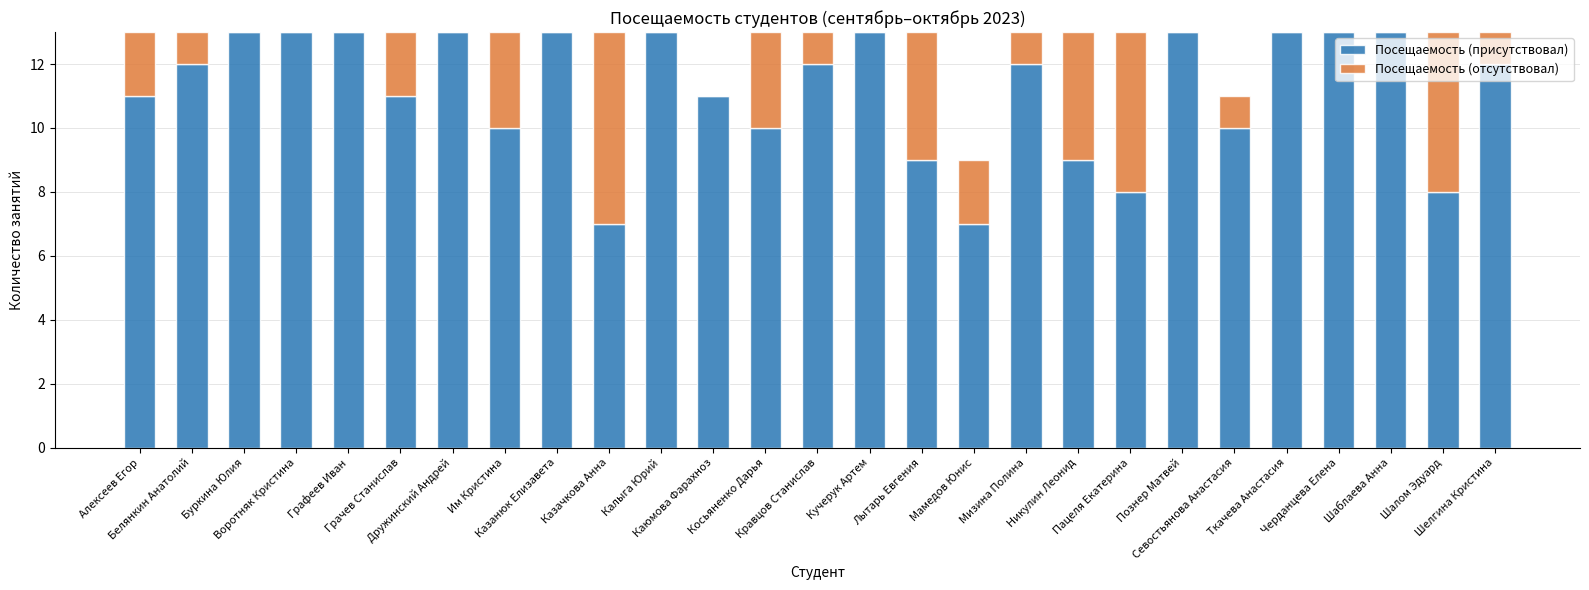

What is the sum of all Посещаемость (присутствовал) values?

302